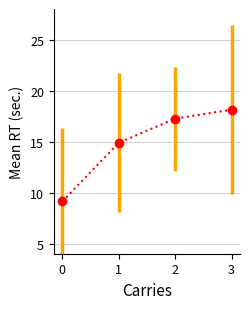

What is the difference between the maximum and minimum values?

9.0